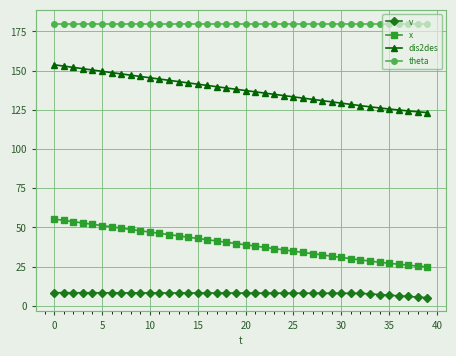

What are all the series names shown in the legend?

v, x, dis2des, theta